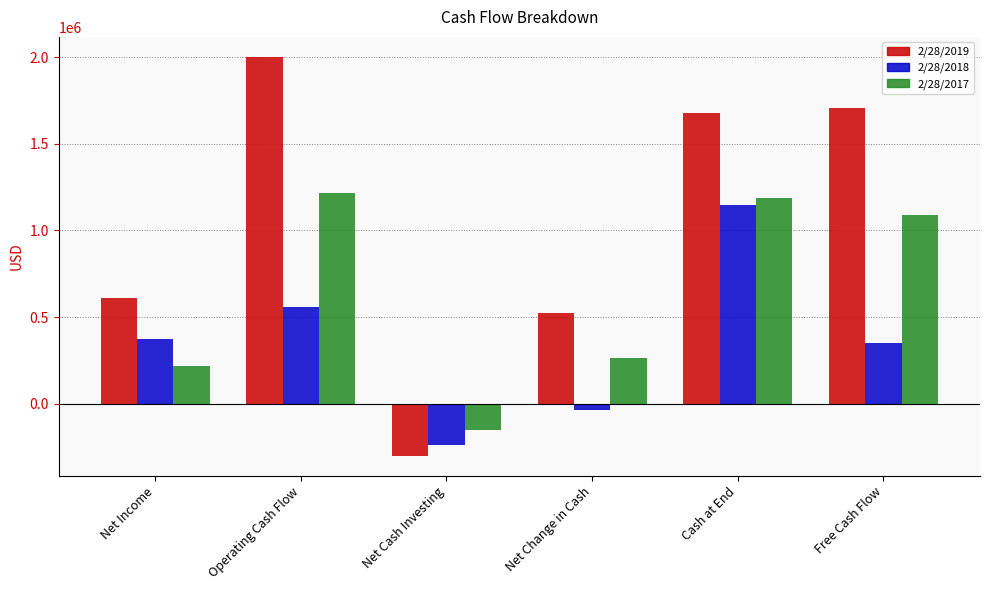

Reading left to right, what are all the values shown in this chart?

2/28/2019: Net Income=609594	Operating Cash Flow=2001858	Net Cash Investing=-301754	Net Change in Cash=526335	Cash at End=1675002	Free Cash Flow=1707121
2/28/2018: Net Income=374465	Operating Cash Flow=558424	Net Cash Investing=-240266	Net Change in Cash=-38197	Cash at End=1148666	Free Cash Flow=352081
2/28/2017: Net Income=217744	Operating Cash Flow=1215130	Net Cash Investing=-150348	Net Change in Cash=265793	Cash at End=1186864	Free Cash Flow=1086780